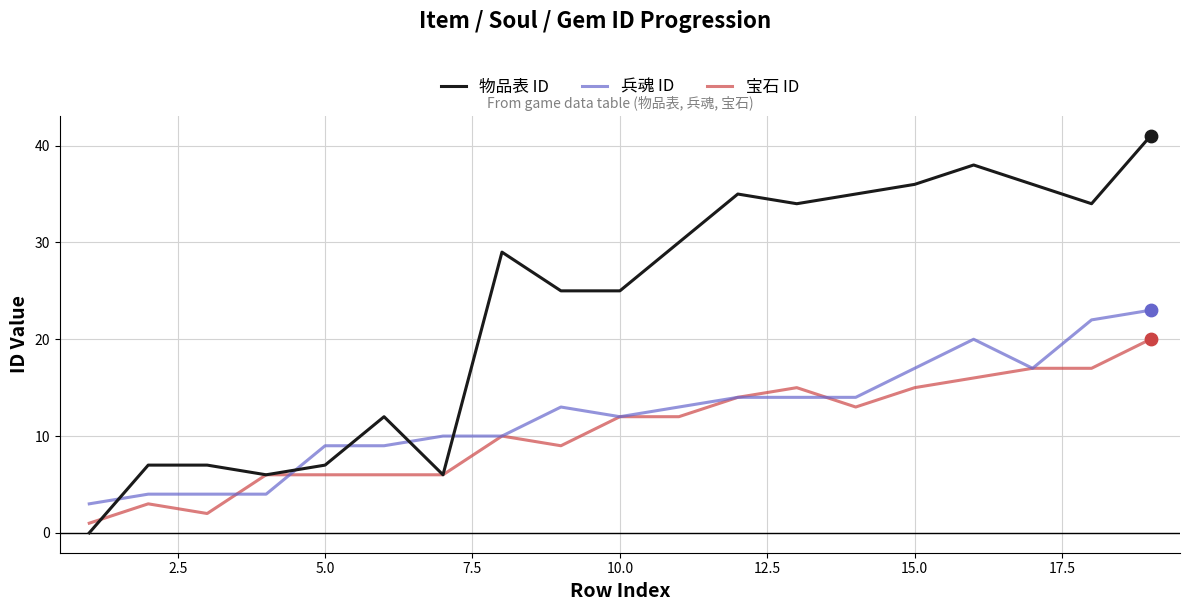

Which series has the largest total across all categories?

物品表 ID